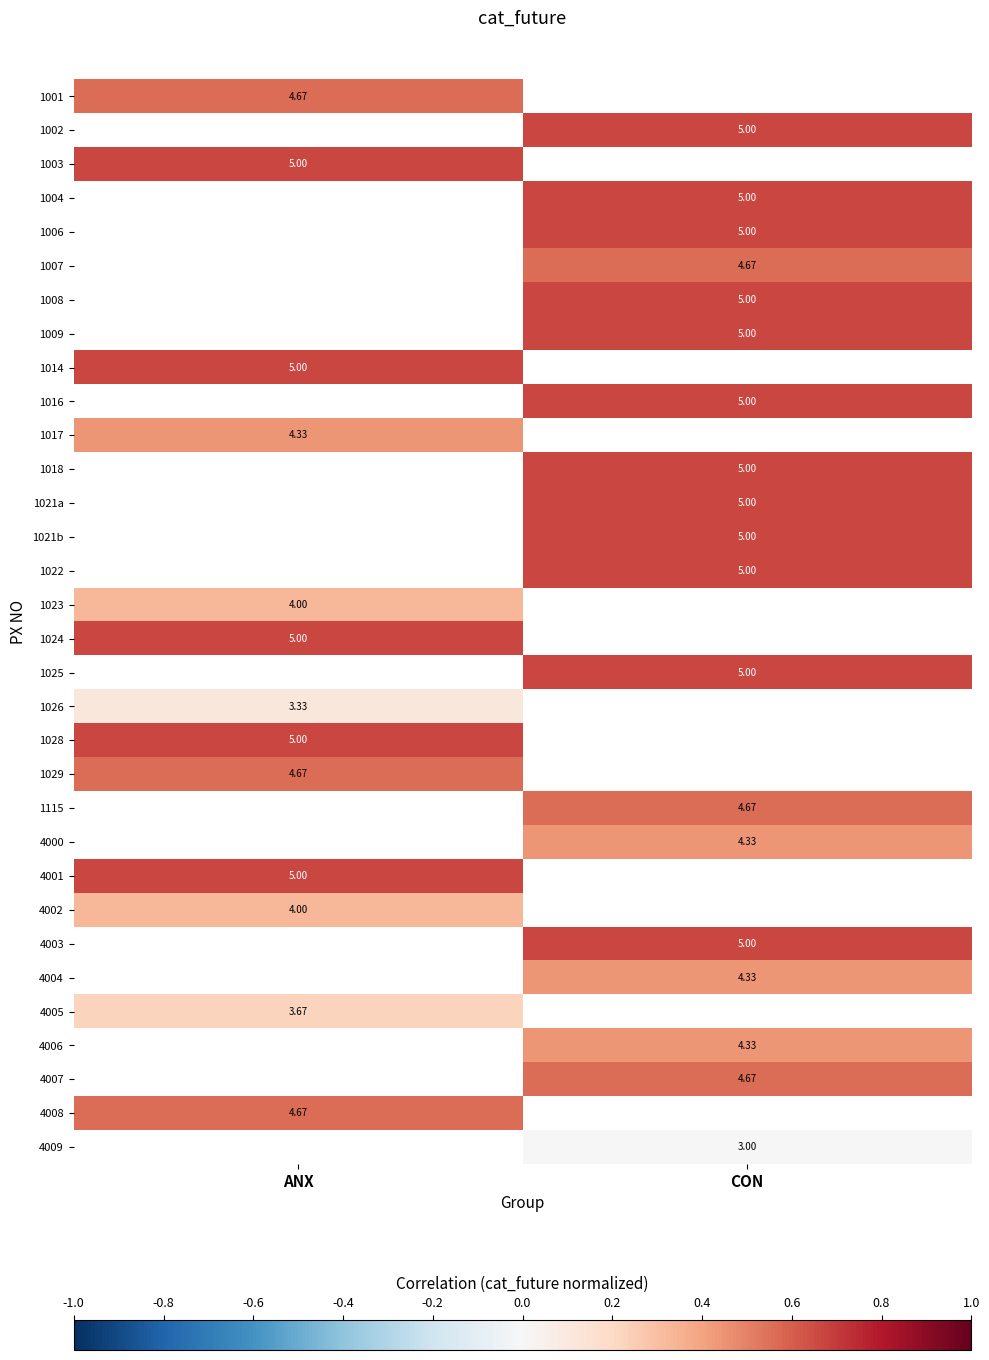

What is the maximum value shown in the chart?

0.7